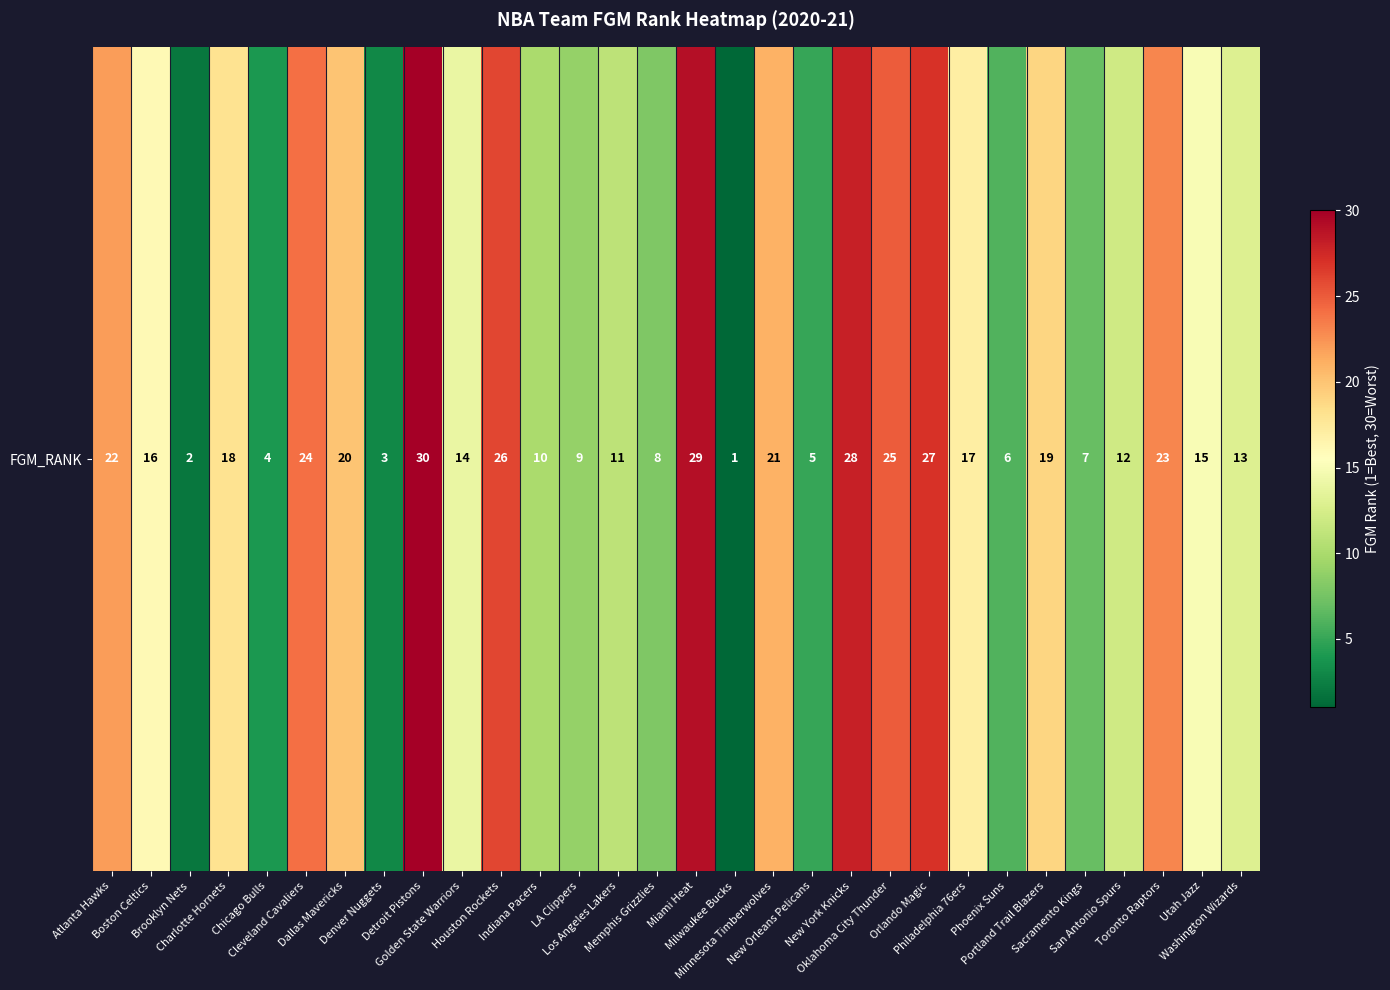

True or false: the data shows 15 at Utah Jazz.

True